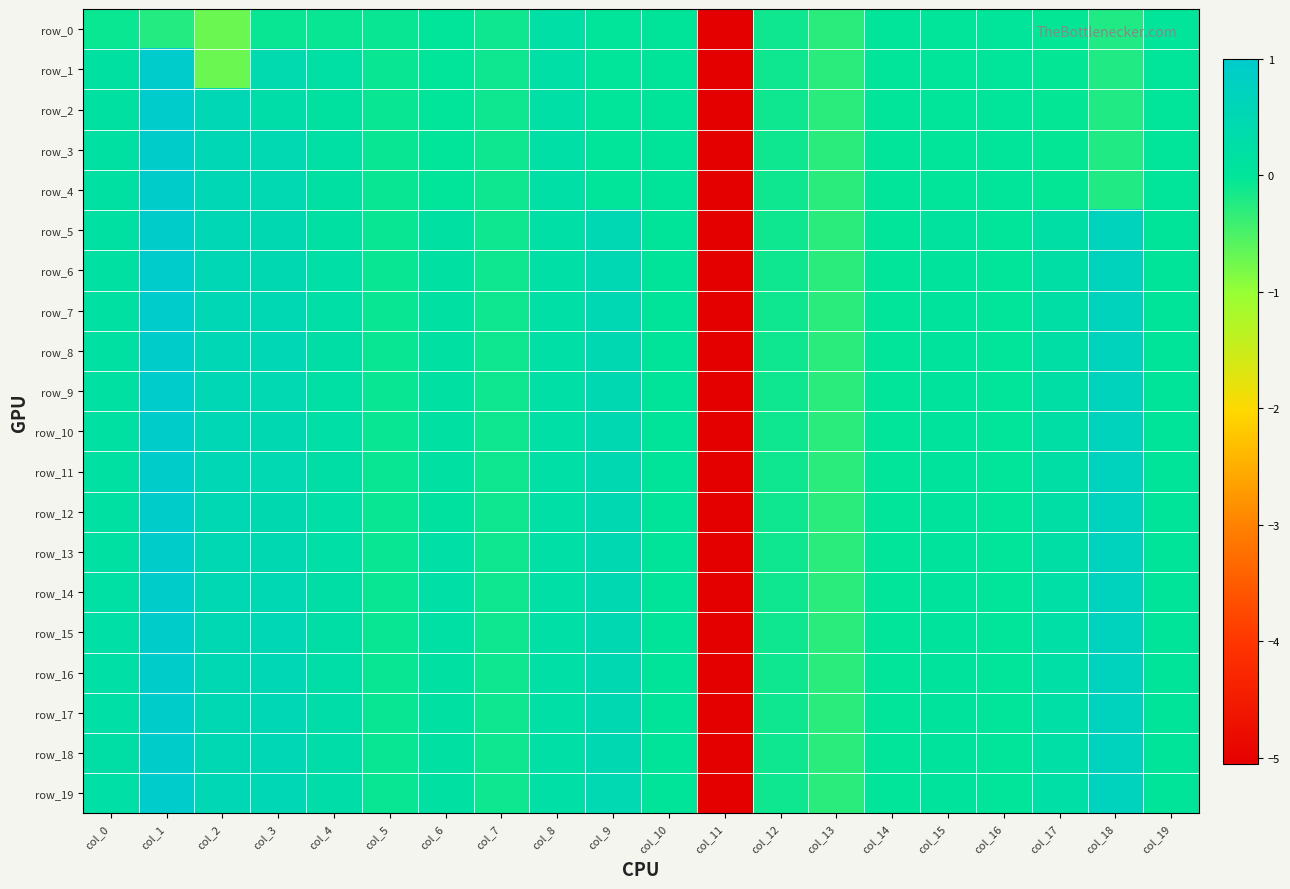

Reading left to right, extract all data points from this chart.

row_0: col_0=-0.1	col_1=-0.2	col_2=-0.7	col_3=-0.1	col_4=-0.1	col_5=-0.1	col_6=-0.0	col_7=-0.1	col_8=0.2	col_9=0.0	col_10=0.0	col_11=-5.1	col_12=-0.1	col_13=-0.3	col_14=-0.0	col_15=-0.0	col_16=-0.0	col_17=-0.0	col_18=-0.2	col_19=-0.0
row_1: col_0=0.2	col_1=1.0	col_2=-0.7	col_3=0.4	col_4=0.2	col_5=-0.1	col_6=-0.0	col_7=-0.1	col_8=0.2	col_9=0.0	col_10=0.0	col_11=-5.1	col_12=-0.1	col_13=-0.3	col_14=-0.0	col_15=-0.0	col_16=-0.0	col_17=-0.0	col_18=-0.2	col_19=-0.0
row_2: col_0=0.2	col_1=1.0	col_2=0.5	col_3=0.3	col_4=0.1	col_5=-0.1	col_6=-0.0	col_7=-0.1	col_8=0.2	col_9=0.0	col_10=0.0	col_11=-5.1	col_12=-0.1	col_13=-0.3	col_14=-0.0	col_15=-0.0	col_16=-0.0	col_17=-0.0	col_18=-0.2	col_19=-0.0
row_3: col_0=0.2	col_1=1.0	col_2=0.5	col_3=0.5	col_4=0.2	col_5=-0.1	col_6=-0.0	col_7=-0.1	col_8=0.2	col_9=0.0	col_10=0.0	col_11=-5.1	col_12=-0.1	col_13=-0.3	col_14=-0.0	col_15=-0.0	col_16=-0.0	col_17=-0.0	col_18=-0.2	col_19=-0.0
row_4: col_0=0.2	col_1=1.0	col_2=0.5	col_3=0.5	col_4=0.2	col_5=-0.1	col_6=-0.0	col_7=-0.1	col_8=0.2	col_9=0.0	col_10=0.0	col_11=-5.1	col_12=-0.1	col_13=-0.3	col_14=-0.0	col_15=-0.0	col_16=-0.0	col_17=-0.0	col_18=-0.2	col_19=-0.0
row_5: col_0=0.2	col_1=1.0	col_2=0.5	col_3=0.5	col_4=0.2	col_5=-0.1	col_6=0.2	col_7=-0.1	col_8=0.2	col_9=0.5	col_10=0.0	col_11=-5.1	col_12=-0.1	col_13=-0.3	col_14=-0.0	col_15=0.1	col_16=-0.0	col_17=0.3	col_18=0.7	col_19=0.0
row_6: col_0=0.2	col_1=1.0	col_2=0.5	col_3=0.5	col_4=0.2	col_5=-0.1	col_6=0.2	col_7=-0.1	col_8=0.2	col_9=0.5	col_10=0.0	col_11=-5.1	col_12=-0.1	col_13=-0.3	col_14=-0.0	col_15=0.1	col_16=-0.0	col_17=0.3	col_18=0.7	col_19=0.0
row_7: col_0=0.2	col_1=1.0	col_2=0.5	col_3=0.5	col_4=0.2	col_5=-0.1	col_6=0.2	col_7=-0.1	col_8=0.2	col_9=0.5	col_10=0.0	col_11=-5.1	col_12=-0.1	col_13=-0.3	col_14=-0.0	col_15=0.1	col_16=-0.0	col_17=0.3	col_18=0.7	col_19=0.0
row_8: col_0=0.2	col_1=1.0	col_2=0.5	col_3=0.5	col_4=0.3	col_5=-0.1	col_6=0.2	col_7=-0.1	col_8=0.2	col_9=0.5	col_10=0.0	col_11=-5.1	col_12=-0.1	col_13=-0.3	col_14=-0.0	col_15=0.1	col_16=-0.0	col_17=0.3	col_18=0.7	col_19=0.0
row_9: col_0=0.2	col_1=1.0	col_2=0.5	col_3=0.5	col_4=0.2	col_5=-0.1	col_6=0.2	col_7=-0.1	col_8=0.2	col_9=0.5	col_10=0.0	col_11=-5.1	col_12=-0.1	col_13=-0.3	col_14=-0.0	col_15=0.1	col_16=-0.0	col_17=0.3	col_18=0.7	col_19=0.0
row_10: col_0=0.2	col_1=1.0	col_2=0.5	col_3=0.5	col_4=0.2	col_5=-0.1	col_6=0.2	col_7=-0.1	col_8=0.2	col_9=0.5	col_10=0.0	col_11=-5.1	col_12=-0.1	col_13=-0.3	col_14=-0.0	col_15=0.1	col_16=-0.0	col_17=0.2	col_18=0.7	col_19=0.0
row_11: col_0=0.2	col_1=0.9	col_2=0.5	col_3=0.5	col_4=0.2	col_5=-0.1	col_6=0.2	col_7=-0.1	col_8=0.2	col_9=0.5	col_10=0.0	col_11=-5.1	col_12=-0.1	col_13=-0.3	col_14=-0.0	col_15=0.1	col_16=-0.0	col_17=0.2	col_18=0.7	col_19=0.0
row_12: col_0=0.2	col_1=1.0	col_2=0.5	col_3=0.5	col_4=0.2	col_5=-0.1	col_6=0.1	col_7=-0.1	col_8=0.2	col_9=0.5	col_10=0.0	col_11=-5.1	col_12=-0.1	col_13=-0.3	col_14=-0.0	col_15=0.1	col_16=-0.0	col_17=0.2	col_18=0.7	col_19=0.0
row_13: col_0=0.2	col_1=0.9	col_2=0.5	col_3=0.5	col_4=0.2	col_5=-0.1	col_6=0.2	col_7=-0.1	col_8=0.2	col_9=0.5	col_10=0.0	col_11=-5.1	col_12=-0.1	col_13=-0.3	col_14=-0.0	col_15=0.1	col_16=-0.0	col_17=0.2	col_18=0.7	col_19=0.0
row_14: col_0=0.2	col_1=0.9	col_2=0.5	col_3=0.5	col_4=0.2	col_5=-0.1	col_6=0.2	col_7=-0.1	col_8=0.2	col_9=0.5	col_10=0.0	col_11=-5.1	col_12=-0.1	col_13=-0.3	col_14=-0.0	col_15=0.1	col_16=-0.0	col_17=0.2	col_18=0.7	col_19=0.0
row_15: col_0=0.2	col_1=0.9	col_2=0.5	col_3=0.5	col_4=0.3	col_5=-0.1	col_6=0.2	col_7=-0.1	col_8=0.2	col_9=0.5	col_10=0.0	col_11=-5.1	col_12=-0.1	col_13=-0.3	col_14=-0.0	col_15=0.1	col_16=-0.0	col_17=0.2	col_18=0.7	col_19=0.0
row_16: col_0=0.2	col_1=0.9	col_2=0.5	col_3=0.5	col_4=0.3	col_5=-0.1	col_6=0.2	col_7=-0.1	col_8=0.2	col_9=0.5	col_10=0.0	col_11=-5.1	col_12=-0.1	col_13=-0.3	col_14=-0.0	col_15=0.1	col_16=-0.0	col_17=0.2	col_18=0.7	col_19=0.0
row_17: col_0=0.2	col_1=0.9	col_2=0.5	col_3=0.5	col_4=0.3	col_5=-0.1	col_6=0.2	col_7=-0.1	col_8=0.2	col_9=0.5	col_10=0.0	col_11=-5.1	col_12=-0.1	col_13=-0.3	col_14=-0.0	col_15=0.1	col_16=-0.0	col_17=0.2	col_18=0.7	col_19=0.0
row_18: col_0=0.2	col_1=0.9	col_2=0.5	col_3=0.6	col_4=0.3	col_5=-0.1	col_6=0.2	col_7=-0.1	col_8=0.2	col_9=0.5	col_10=0.0	col_11=-5.1	col_12=-0.1	col_13=-0.3	col_14=-0.0	col_15=0.1	col_16=-0.0	col_17=0.2	col_18=0.7	col_19=0.0
row_19: col_0=0.2	col_1=1.0	col_2=0.5	col_3=0.6	col_4=0.3	col_5=-0.1	col_6=0.2	col_7=-0.1	col_8=0.2	col_9=0.5	col_10=0.0	col_11=-5.1	col_12=-0.1	col_13=-0.3	col_14=-0.0	col_15=0.1	col_16=-0.0	col_17=0.2	col_18=0.7	col_19=0.0